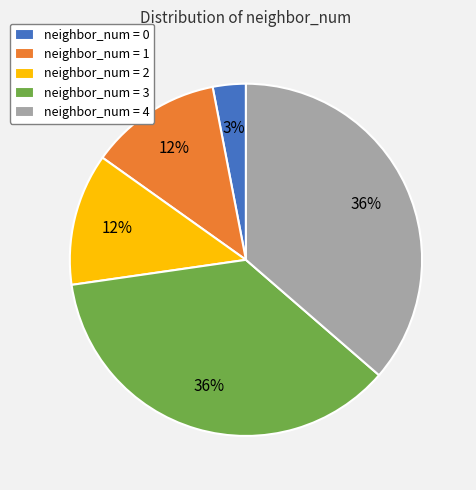

To the nearest percent, what percentage of the pie is neighbor_num = 2?

12%